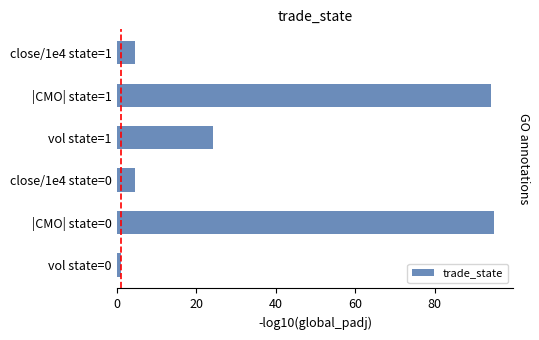

What is the smallest value displayed?

1.1